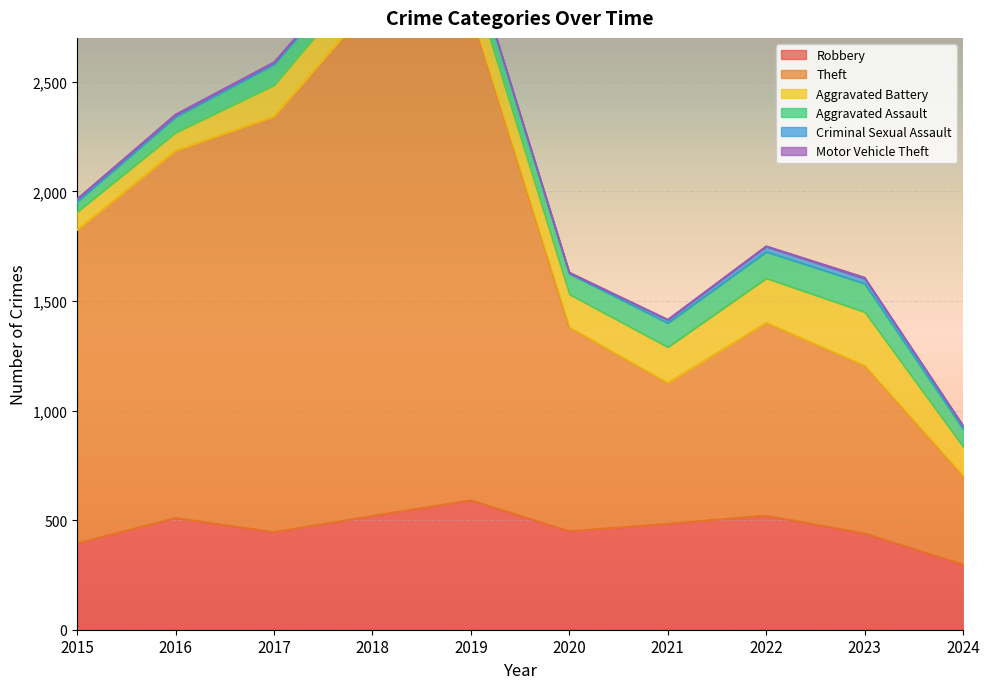

The value of Aggravated Battery at 2018 is 152. True or false?

True